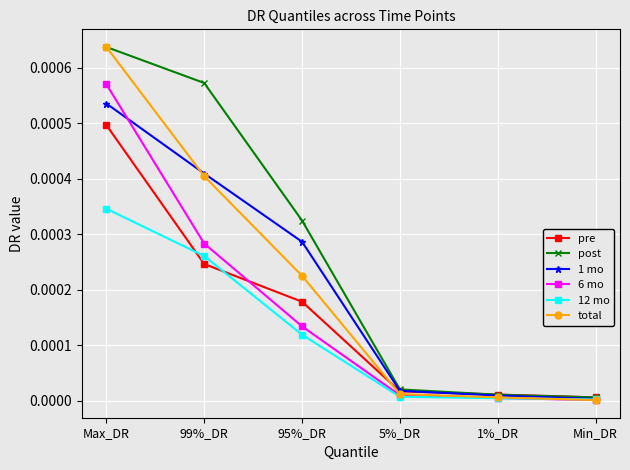

True or false: 1 mo has a value of 0.0 at 99%_DR.

True